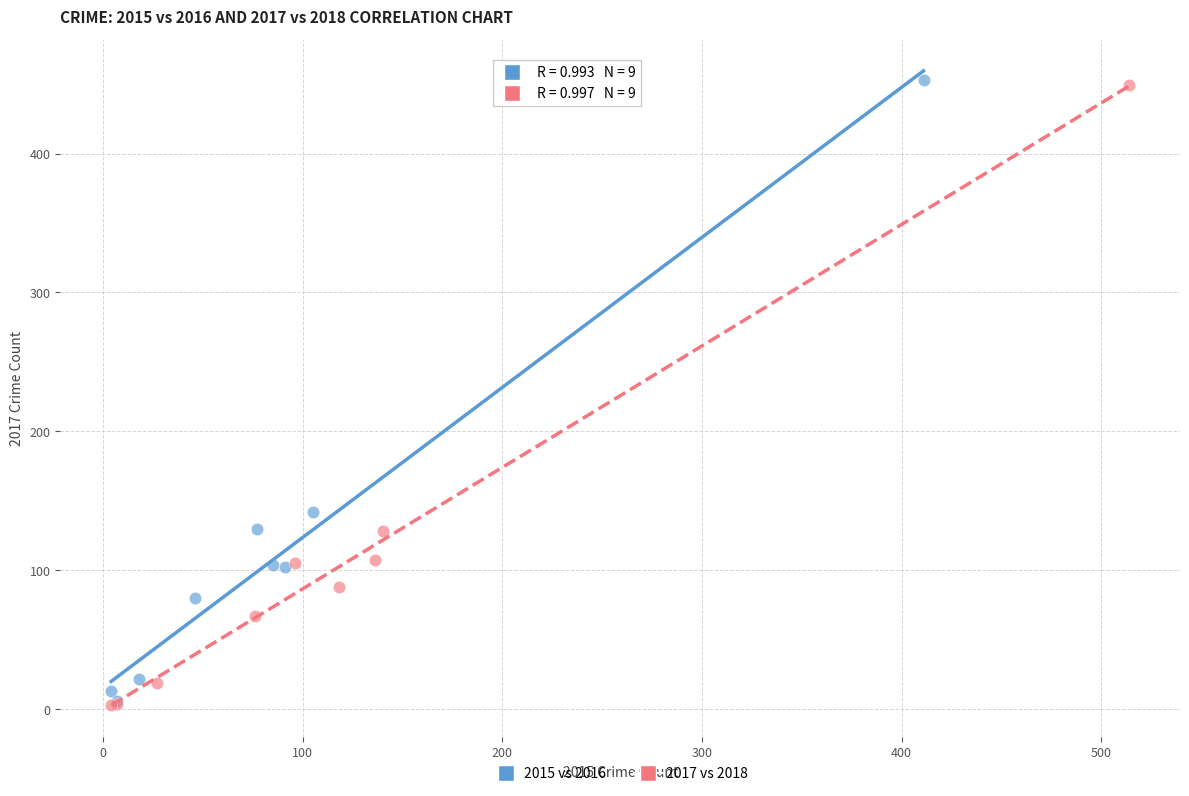

What are all the series names shown in the legend?

2015 vs 2016, 2017 vs 2018